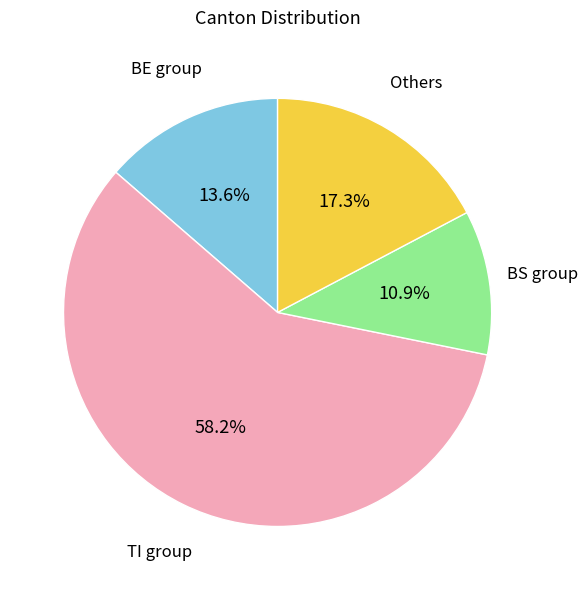

Is there any slice that represents more than half of the pie?

Yes